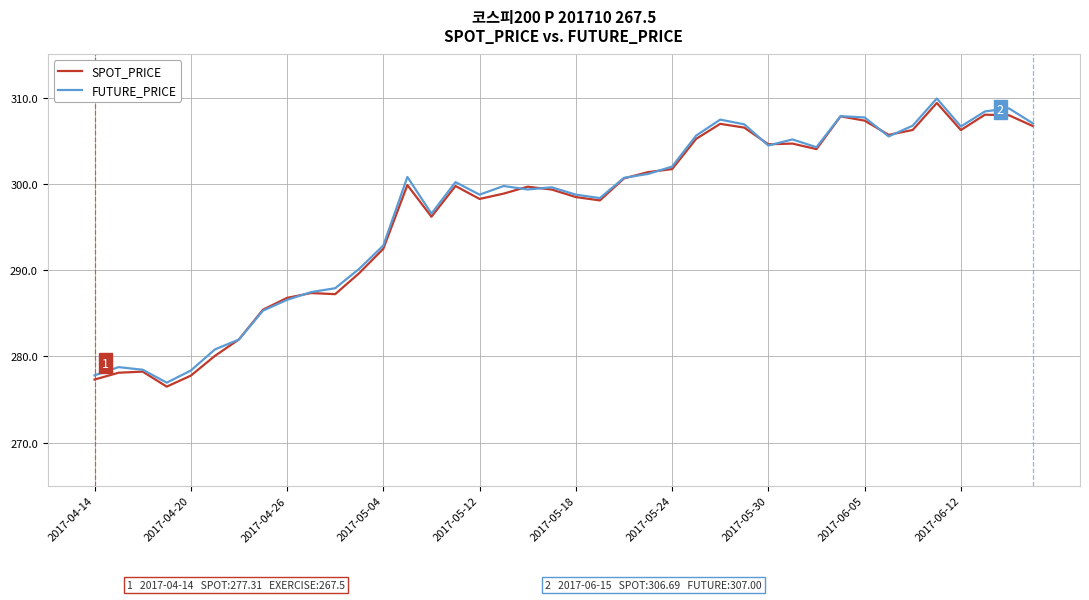

What is the maximum value for FUTURE_PRICE?

309.9